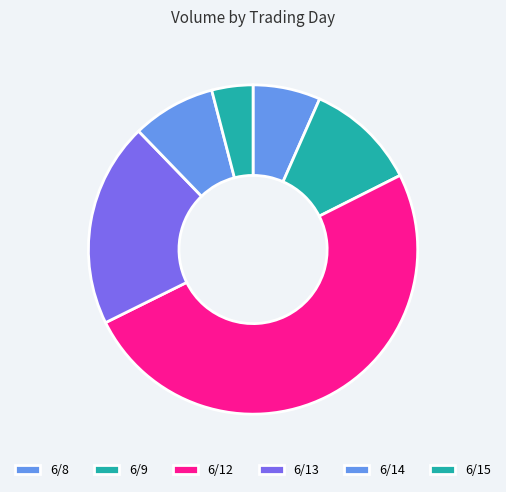

Which category has the biggest portion of the pie?

6/12